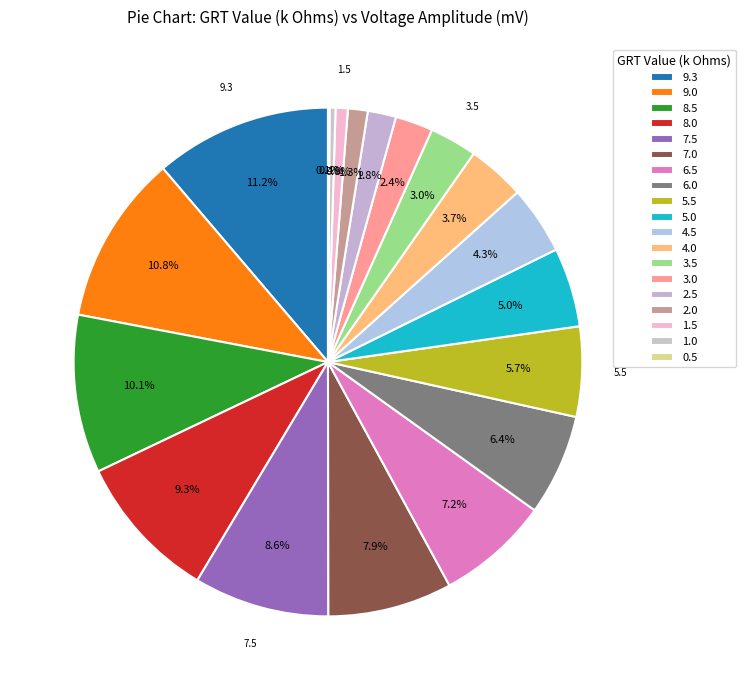

Rank the categories by value from lowest to highest.

0.5, 1.0, 1.5, 2.0, 2.5, 3.0, 3.5, 4.0, 4.5, 5.0, 5.5, 6.0, 6.5, 7.0, 7.5, 8.0, 8.5, 9.0, 9.3